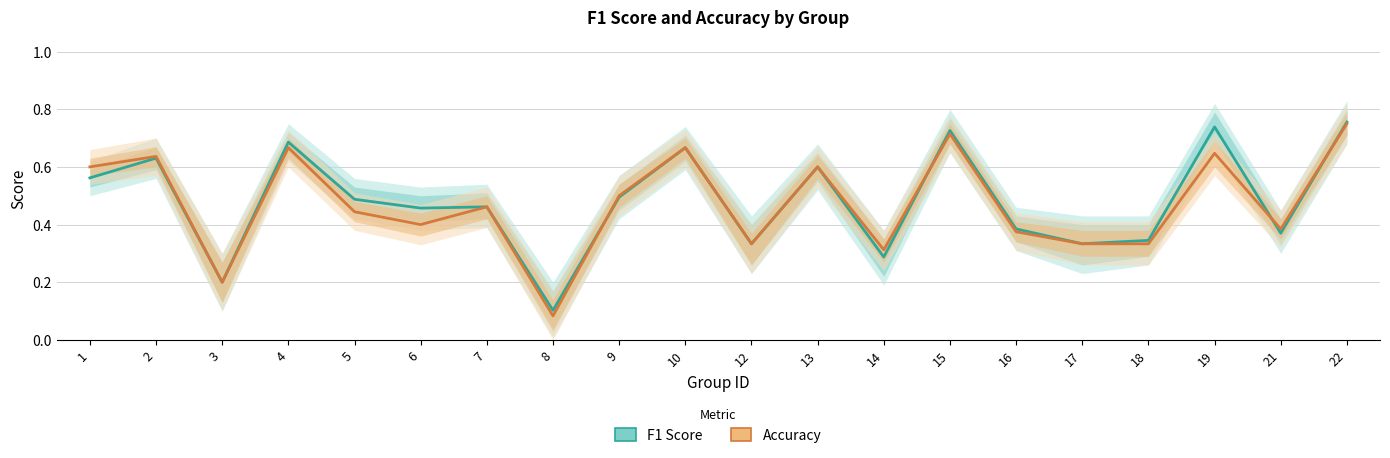

Reading left to right, what are all the values shown in this chart?

F1 Score: 1=0.6	2=0.6	3=0.2	4=0.7	5=0.5	6=0.5	7=0.5	8=0.1	9=0.5	10=0.7	12=0.3	13=0.6	14=0.3	15=0.7	16=0.4	17=0.3	18=0.3	19=0.7	21=0.4	22=0.8
Accuracy: 1=0.6	2=0.6	3=0.2	4=0.7	5=0.4	6=0.4	7=0.5	8=0.1	9=0.5	10=0.7	12=0.3	13=0.6	14=0.3	15=0.7	16=0.4	17=0.3	18=0.3	19=0.6	21=0.4	22=0.8